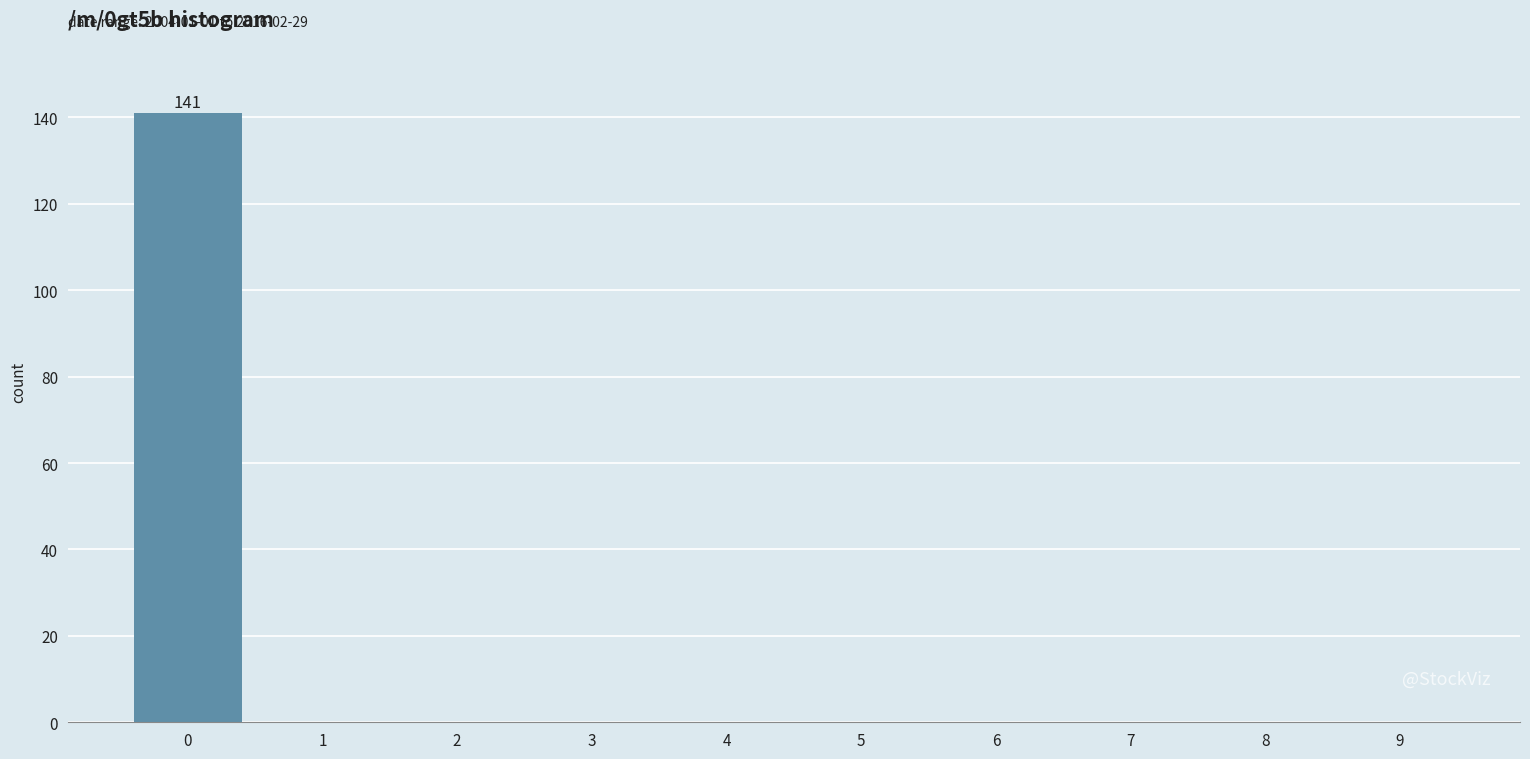

Reading right to left, what are all the values shown in this chart?

9=0	8=0	7=0	6=0	5=0	4=0	3=0	2=0	1=0	0=141